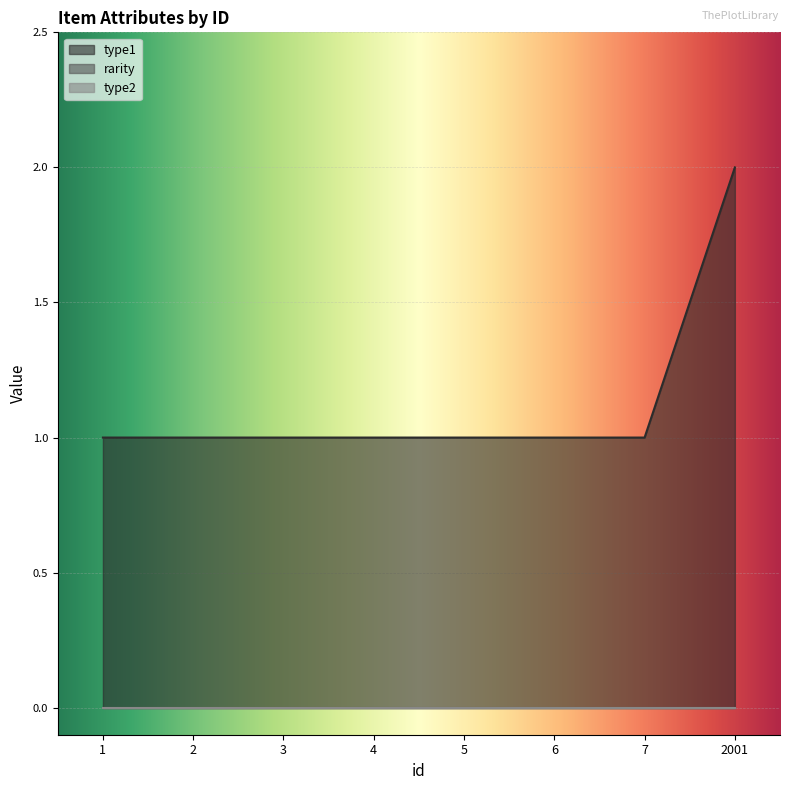

At which label is type1 closest to 1?

1